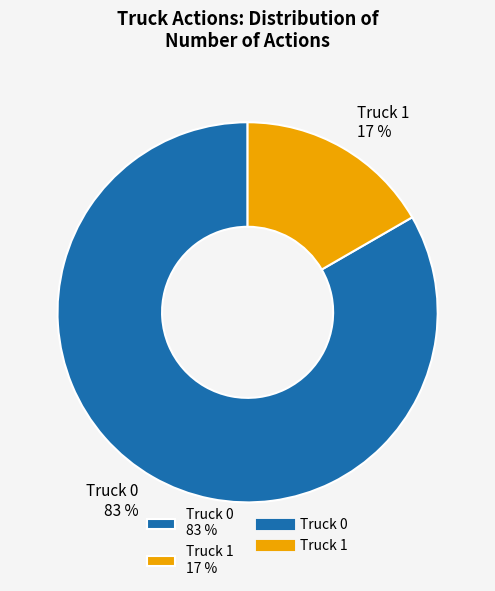

Combined, do Truck 0 83 % and Truck 1 17 % account for over 50%?

Yes